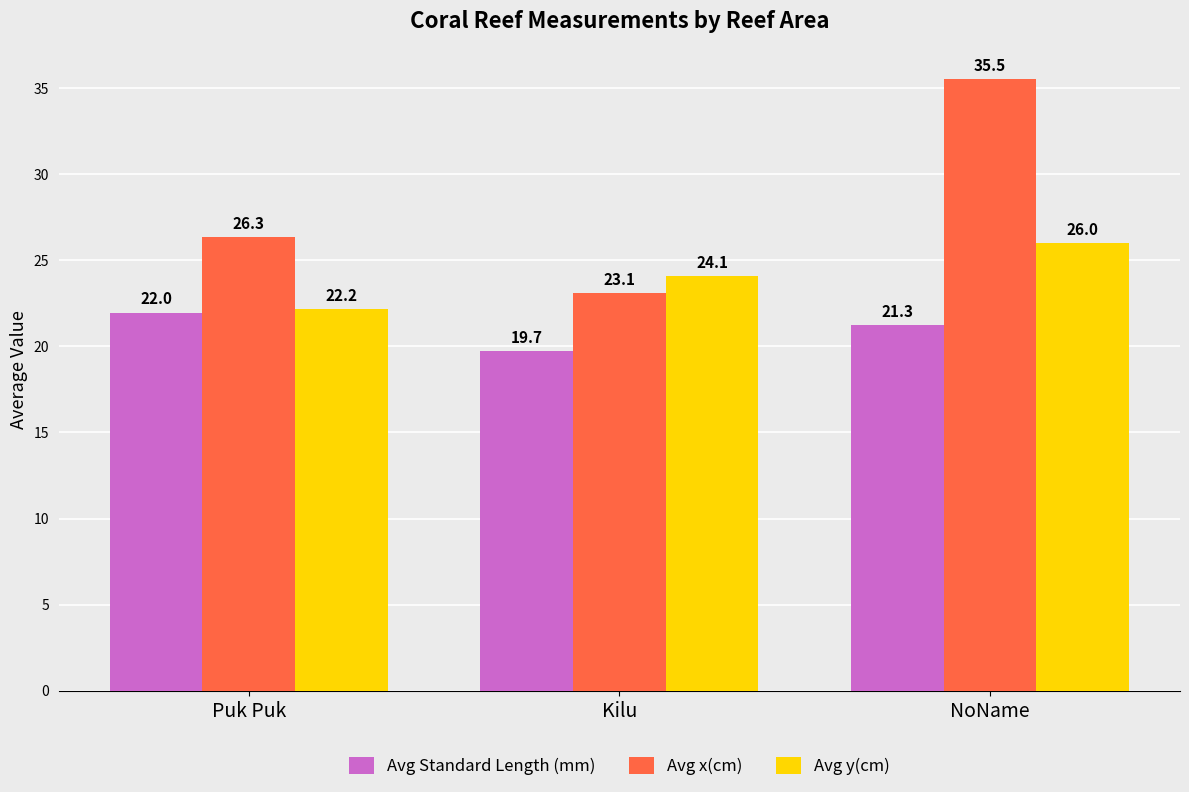

Reading left to right, extract all data points from this chart.

Avg Standard Length (mm): 22.0	19.7	21.3
Avg x(cm): 26.3	23.1	35.5
Avg y(cm): 22.2	24.1	26.0